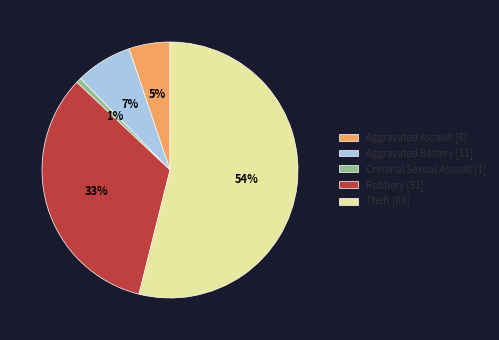

True or false: Criminal Sexual Assault accounts for 15% of the total.

False